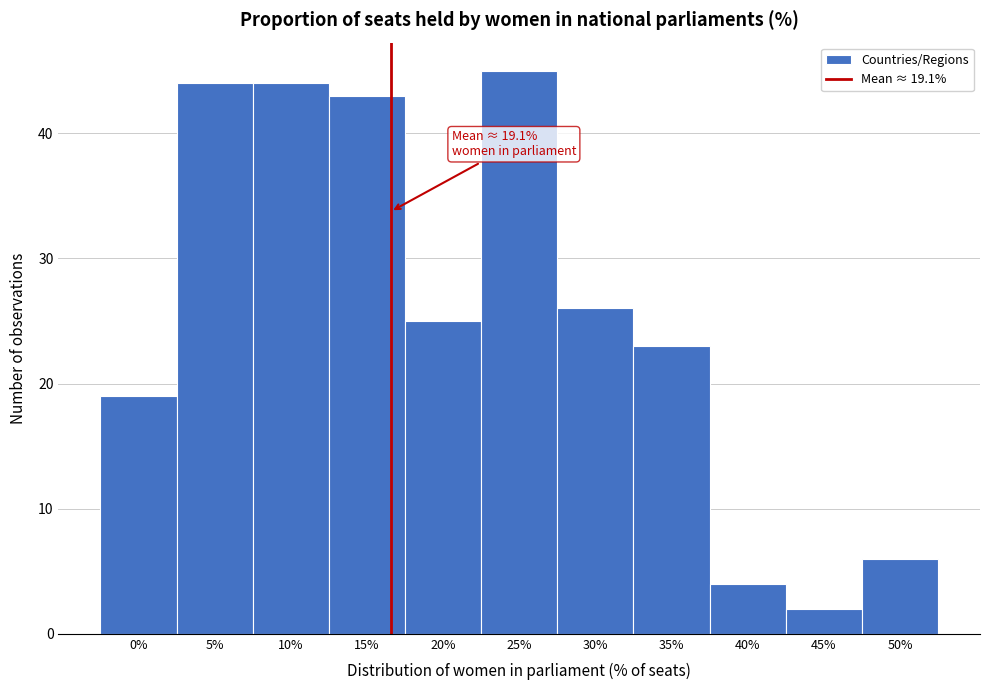

Reading right to left, transcribe all the data shown in this chart.

6	2	4	23	26	45	25	43	44	44	19